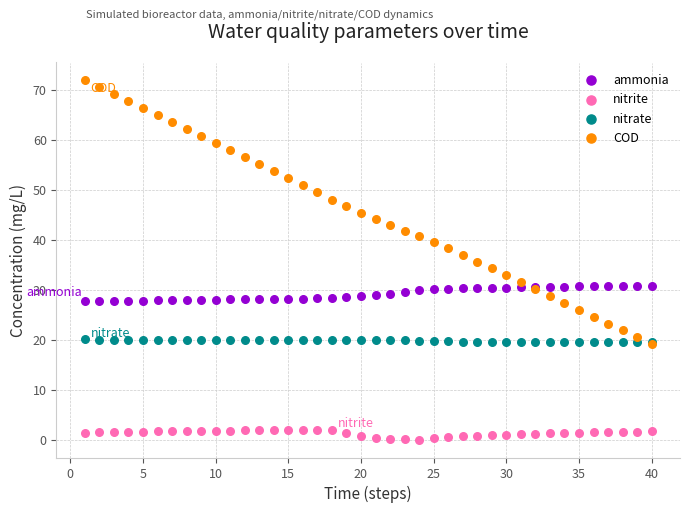

Which series reaches the maximum Y coordinate?

COD